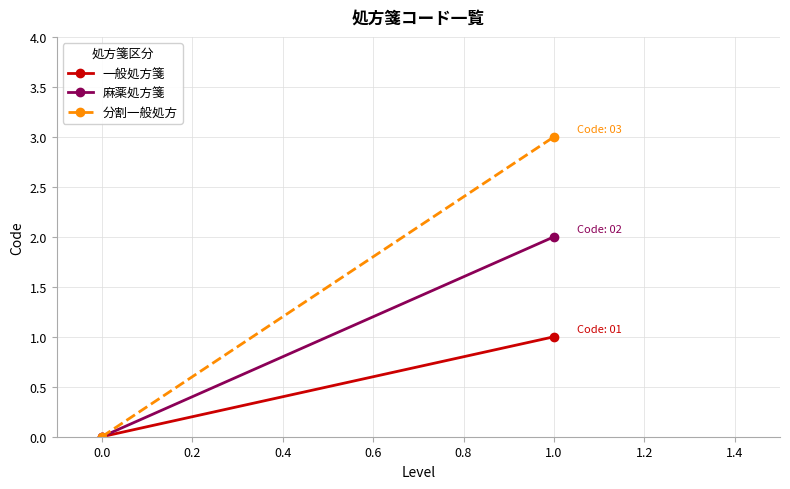

What is the highest value of the 一般処方箋 series?

1